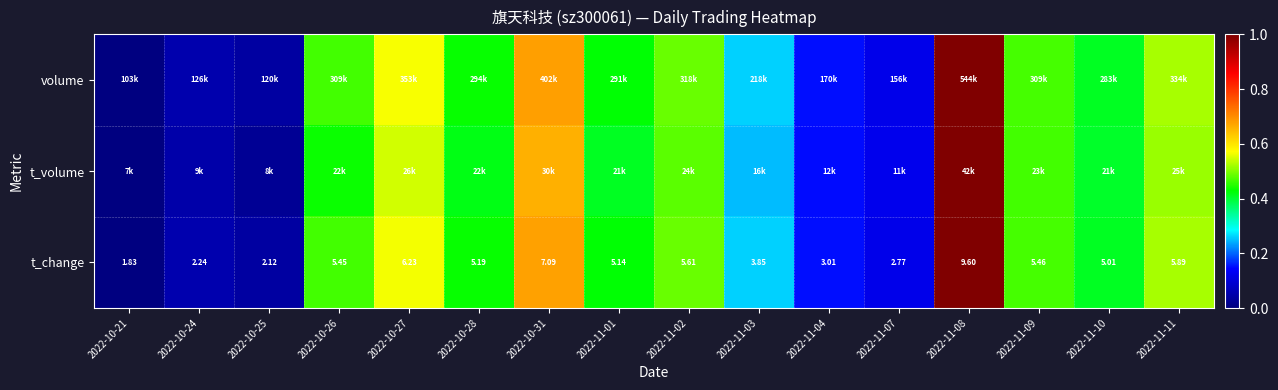

List the series in order of their peak value, highest first.

volume, t_volume, t_change